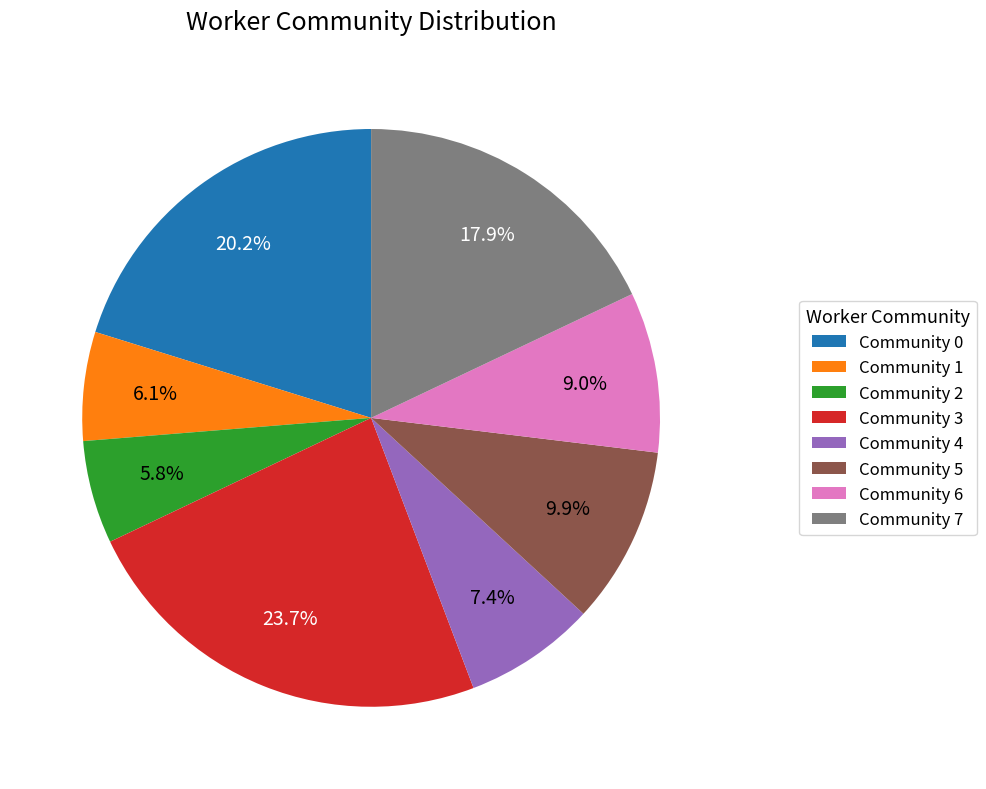

Which slice is the largest?

Community 3